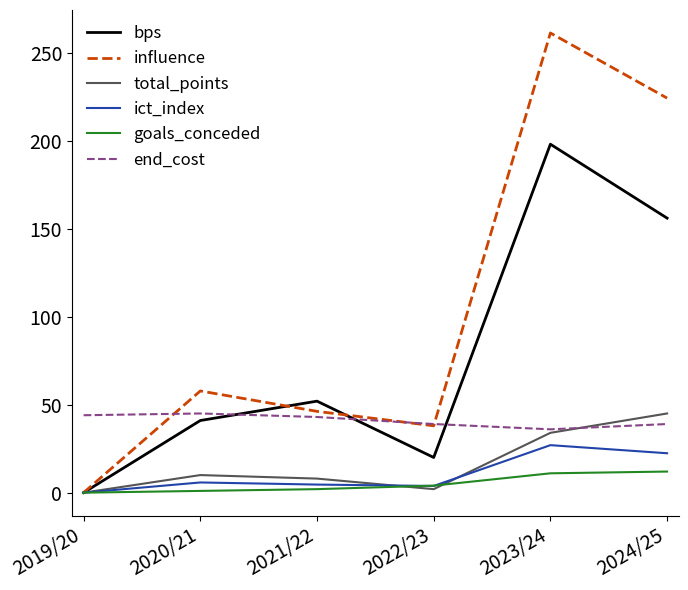

What are all the series names shown in the legend?

bps, influence, total_points, ict_index, goals_conceded, end_cost